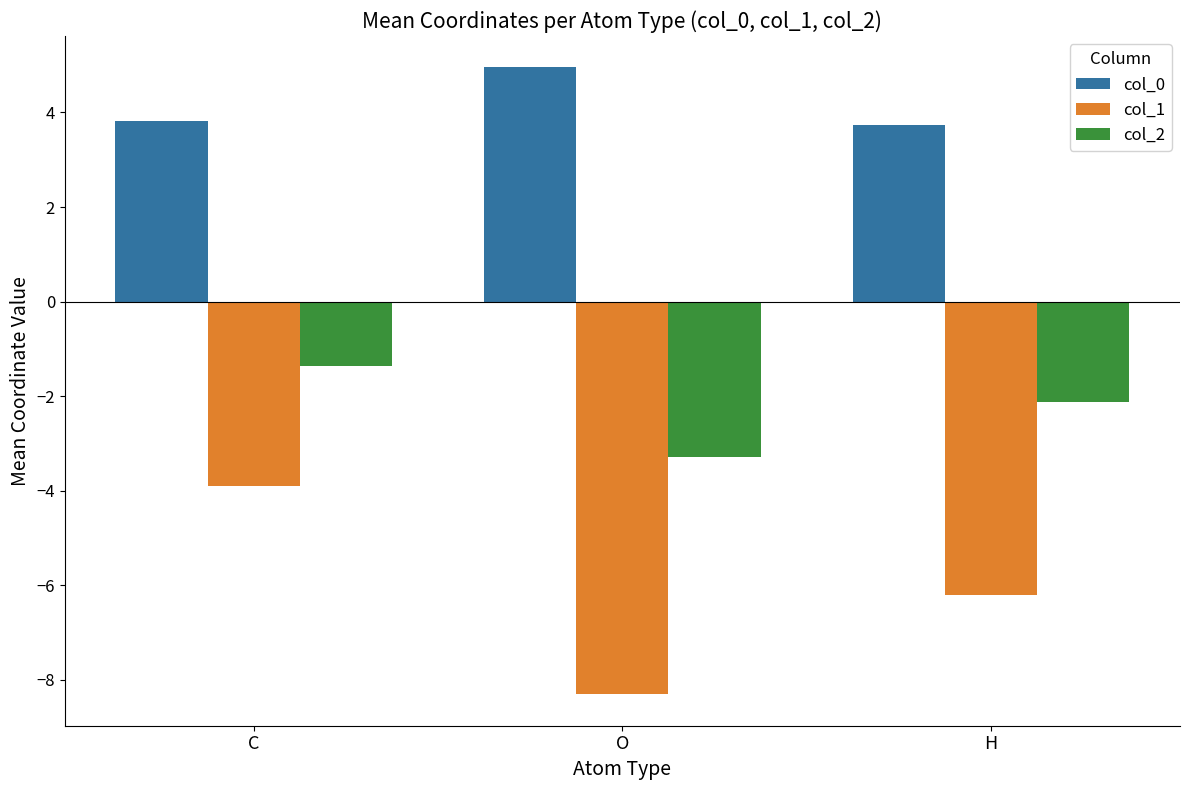

What is the label of the 3rd bar from the left?

H